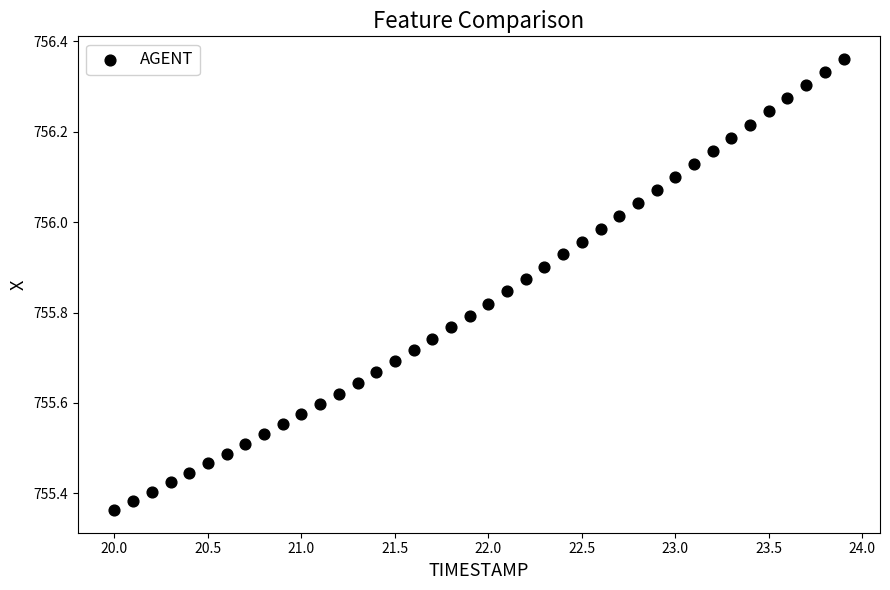

What is the range of X values (max minus min)?

3.9